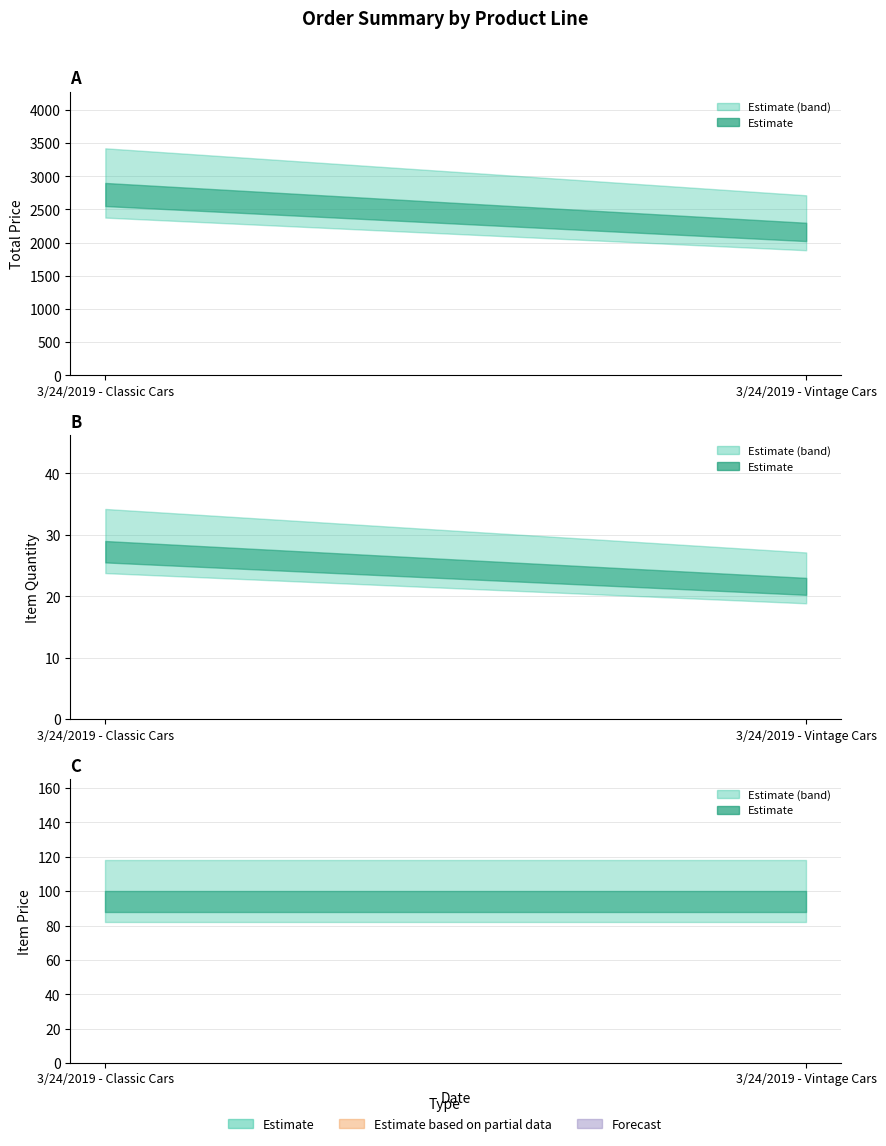

Is it true that ITEM QUANTITY equals 23 at 3/24/2019 - Vintage Cars?

True